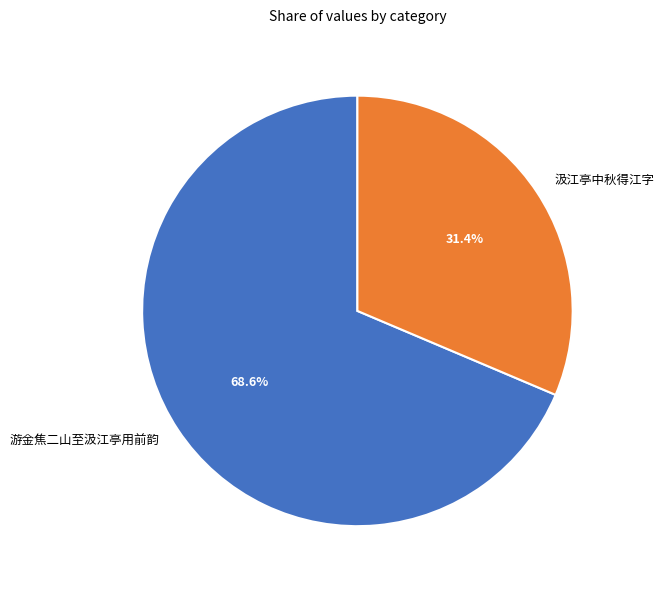

What percentage do 汲江亭中秋得江字 and 游金焦二山至汲江亭用前韵 together represent?

100.0%